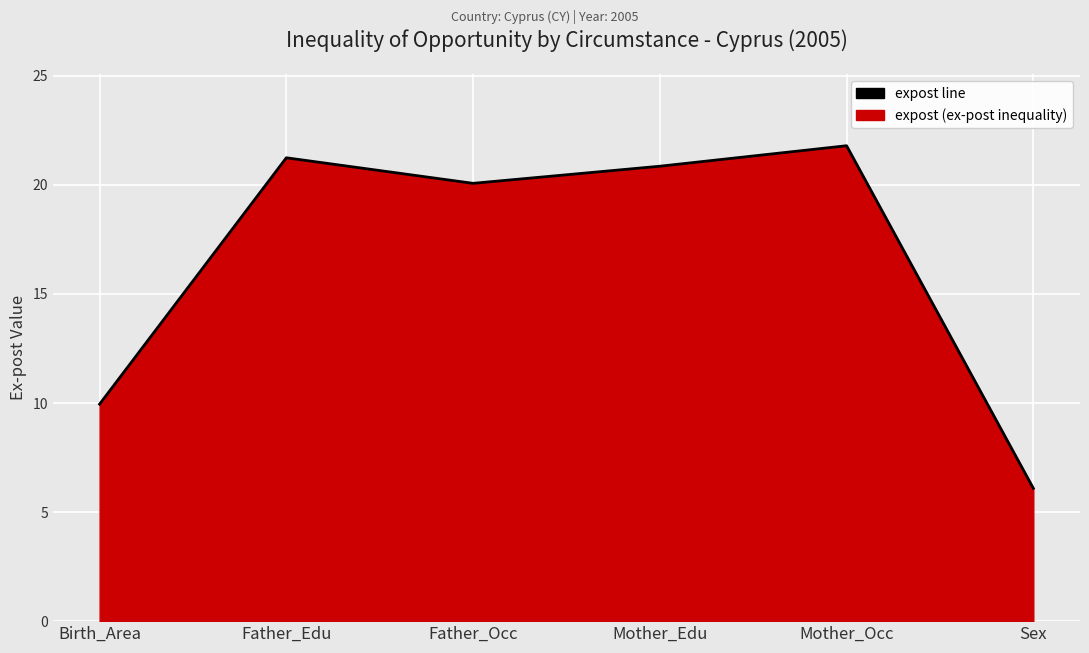

What is the change in value from Mother_Edu to Mother_Occ?

+0.9